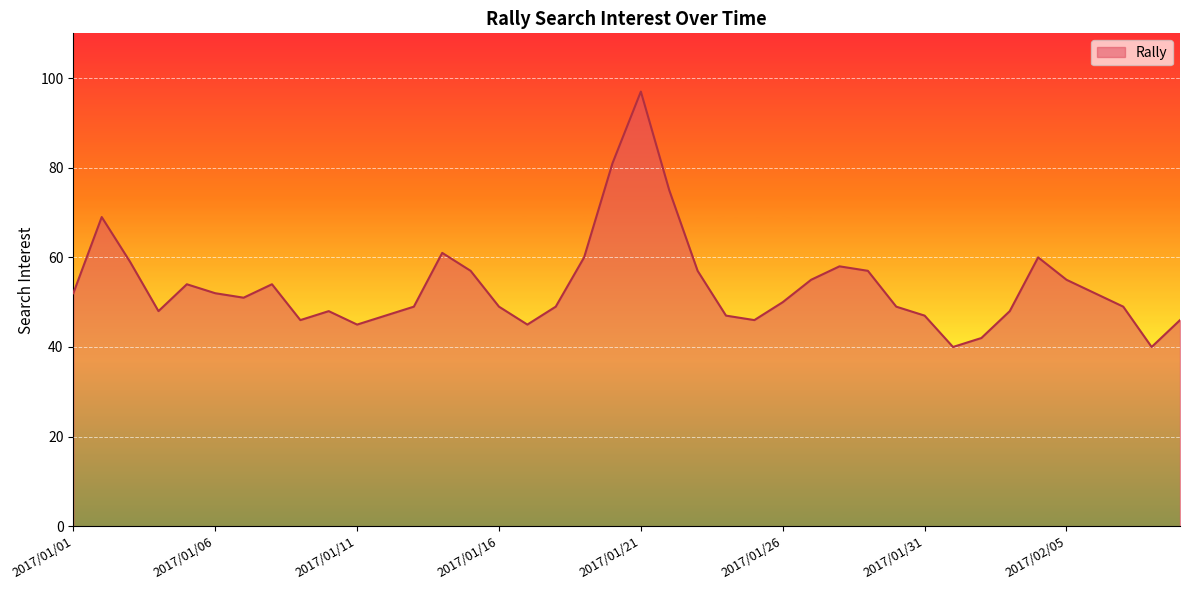

What is the difference between the maximum and minimum values?

57